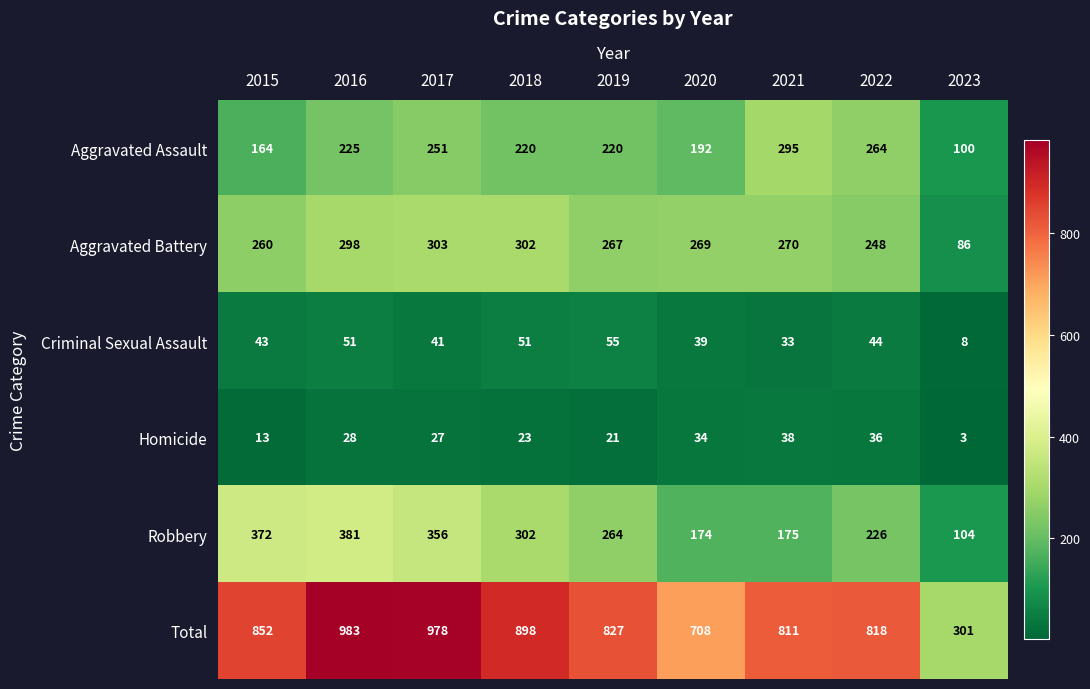

What is the sum of all Criminal Sexual Assault values?

365